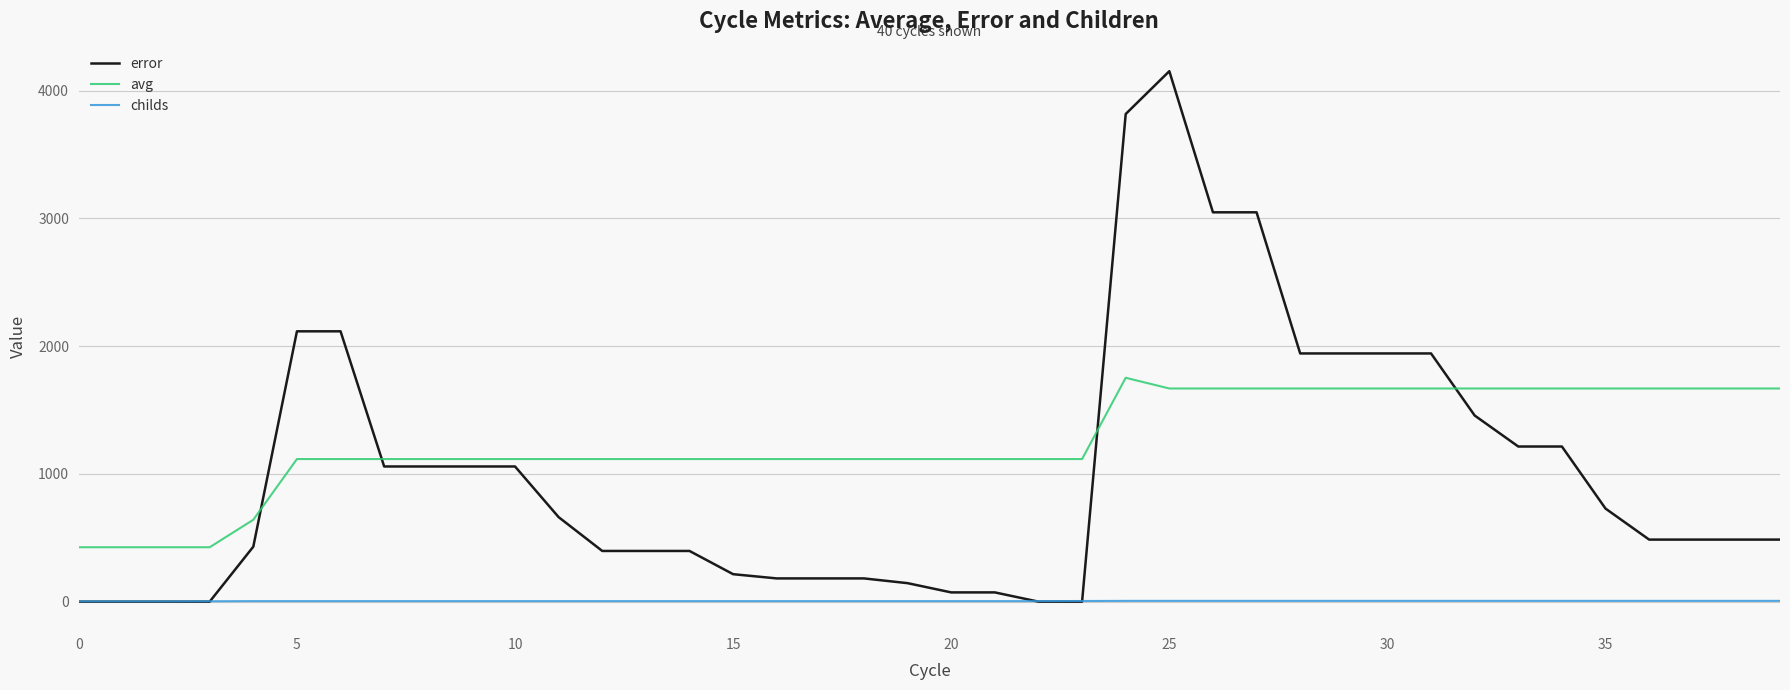

What is the maximum value for error?

4152.9